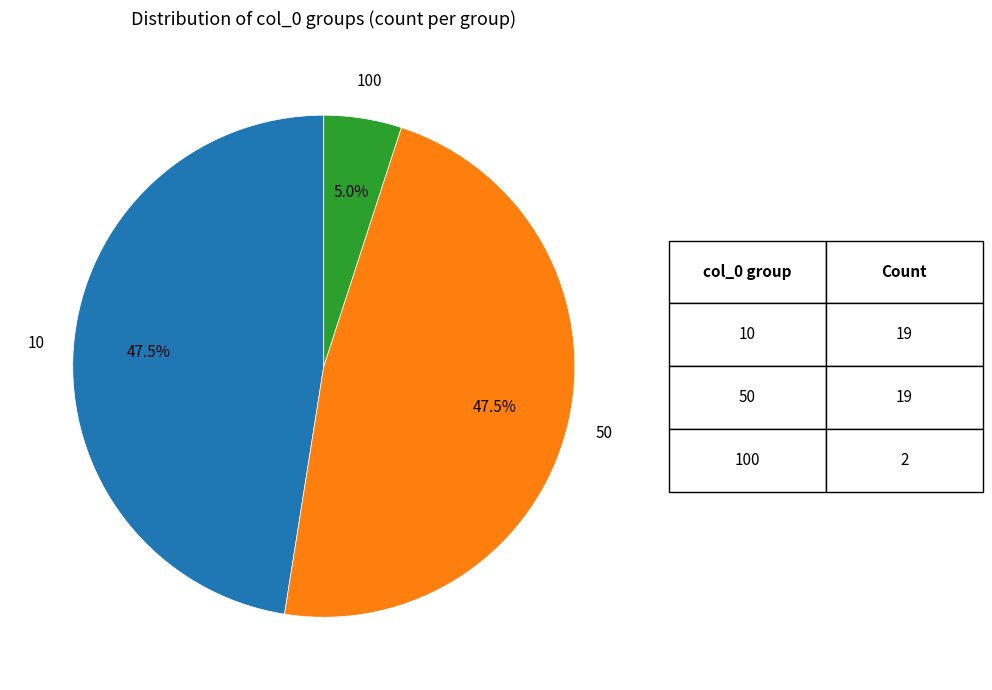

How many slices are in this pie chart?

3